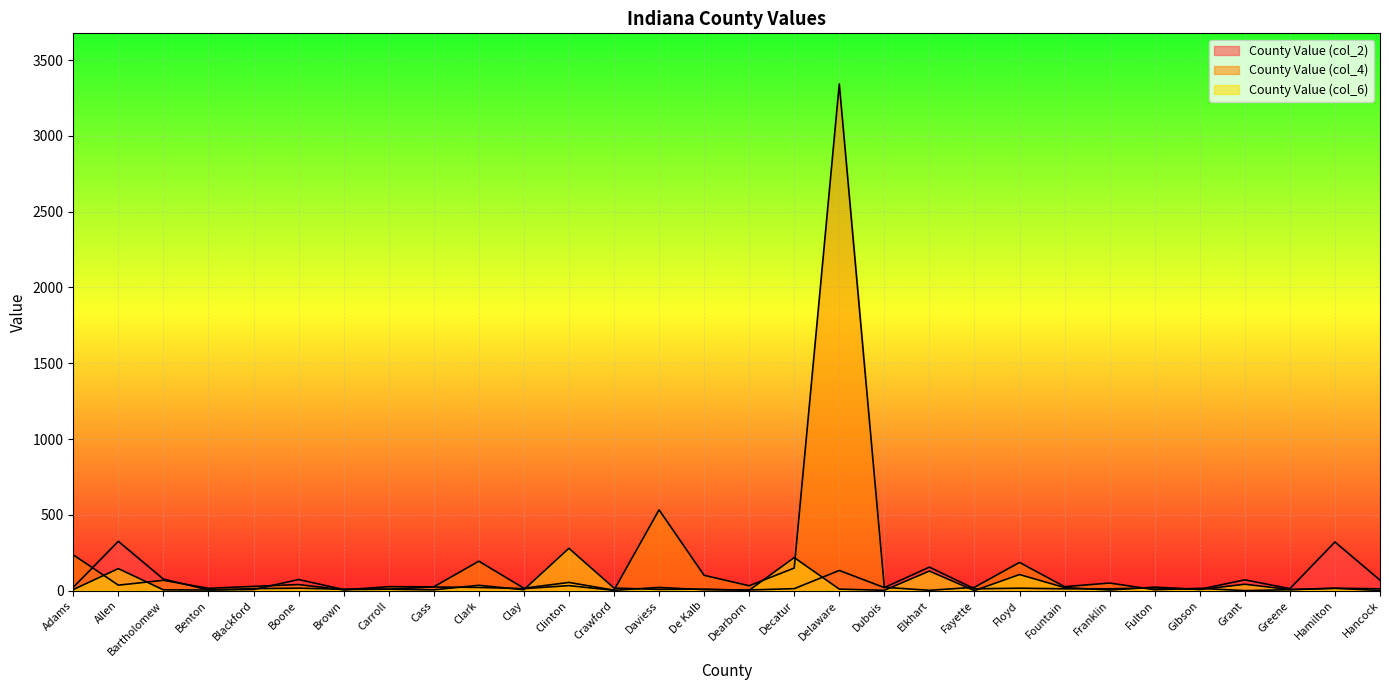

Where does the County Value (col_4) series first go above 26?

Adams